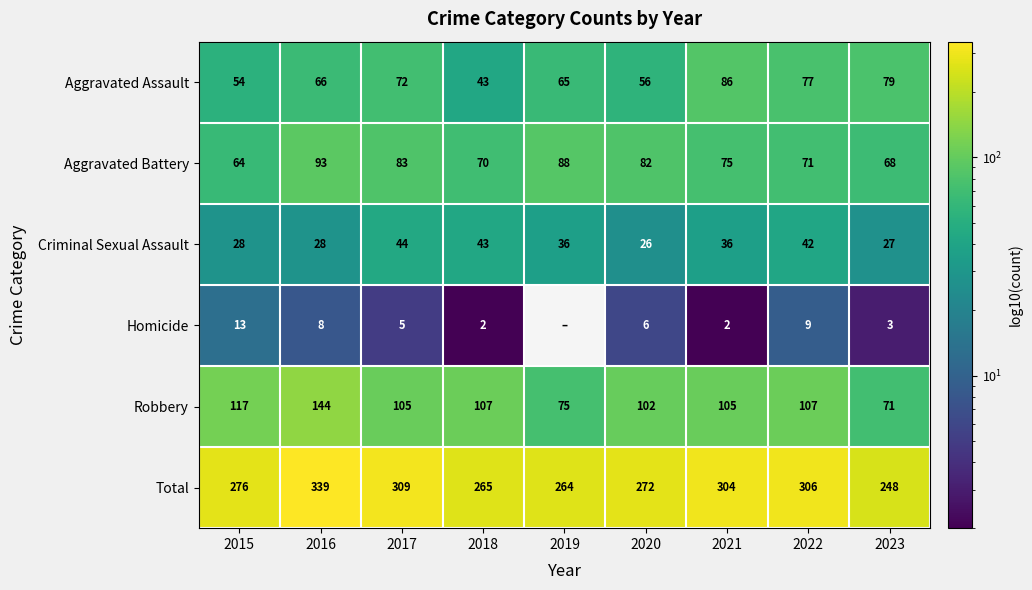

What is the sum of the Aggravated Assault values at 2020 and 2023?

135